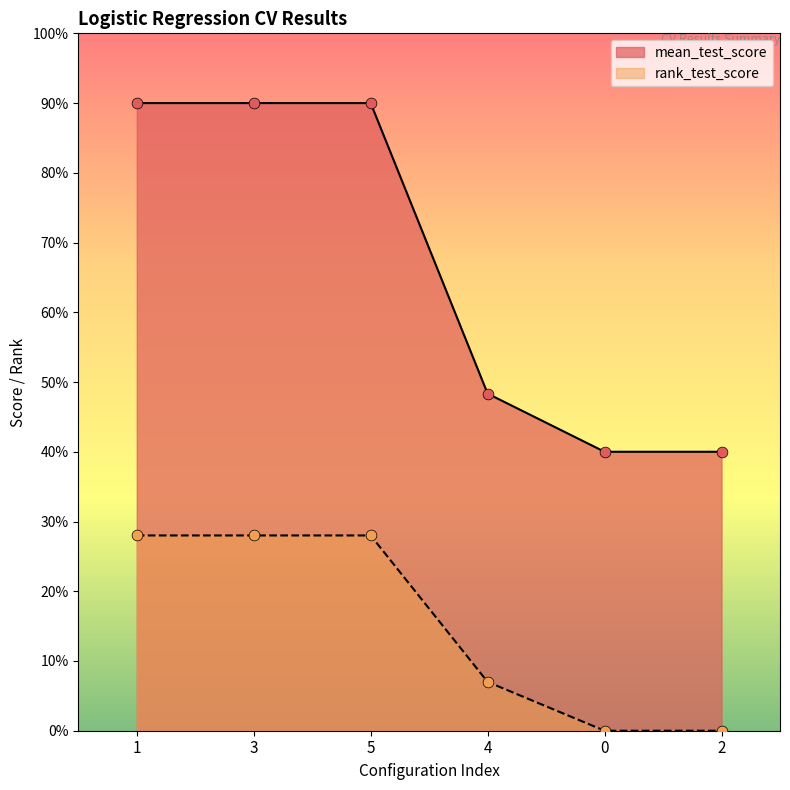

At how many categories does at least one series exceed 0?

6